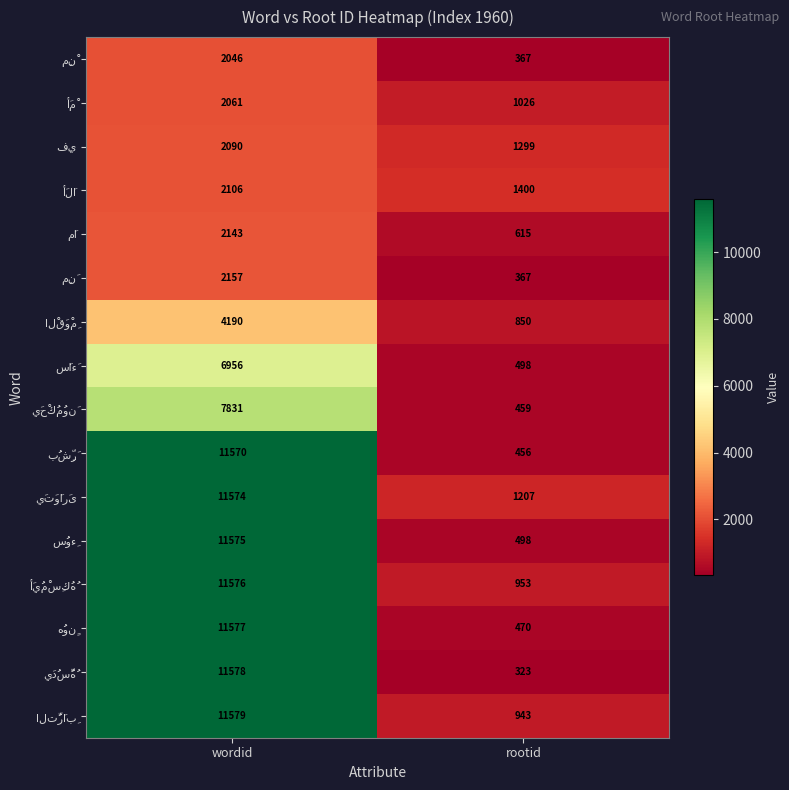

Which category has the lowest value across all series?

rootid